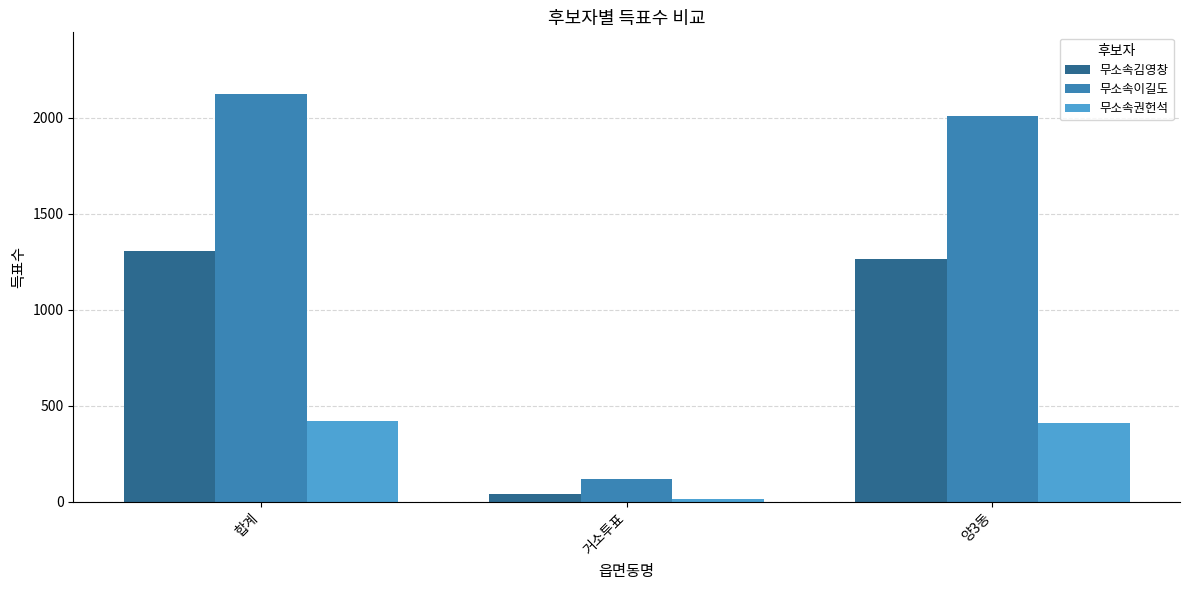

What is the label of the 1st bar from the left?

합계